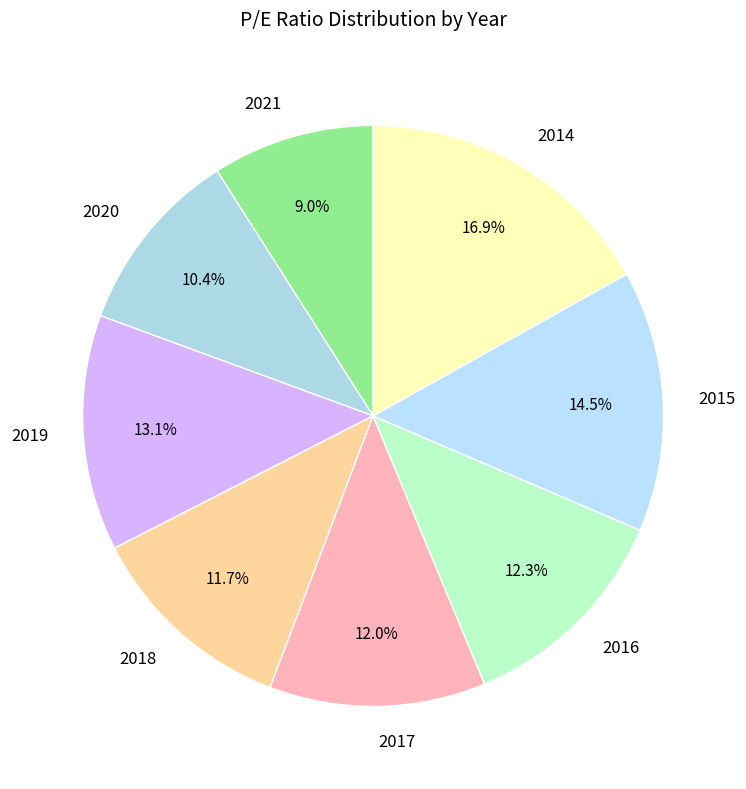

True or false: 2019 accounts for 6% of the total.

False